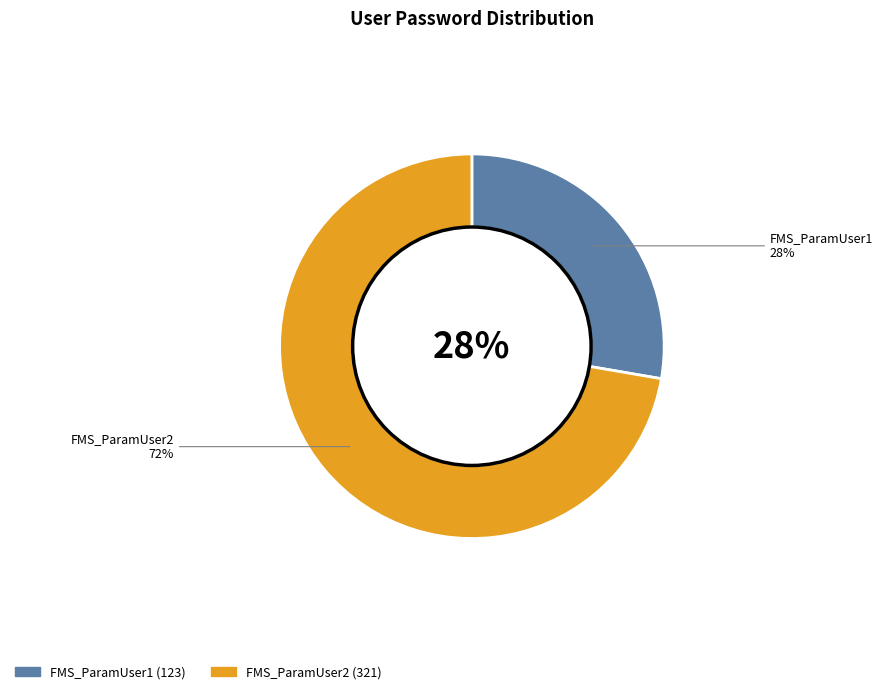

Which slice is the smallest?

FMS_ParamUser1